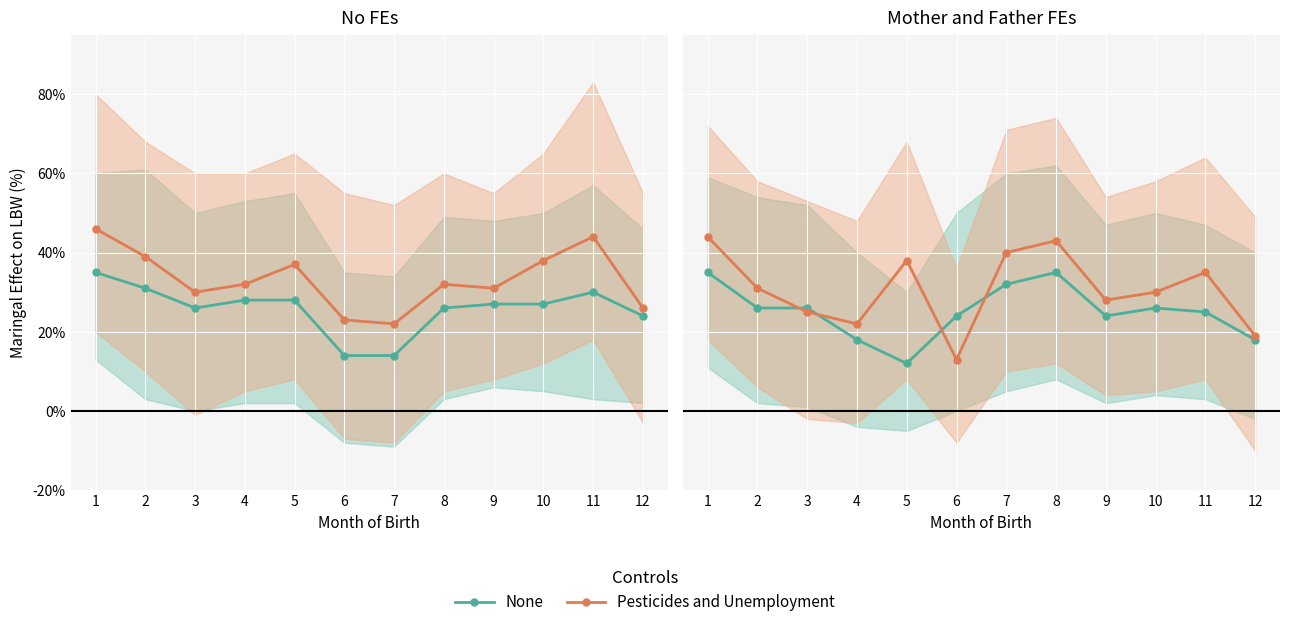

True or false: Pesticides and Unemployment has a value of 42 at 2.

False